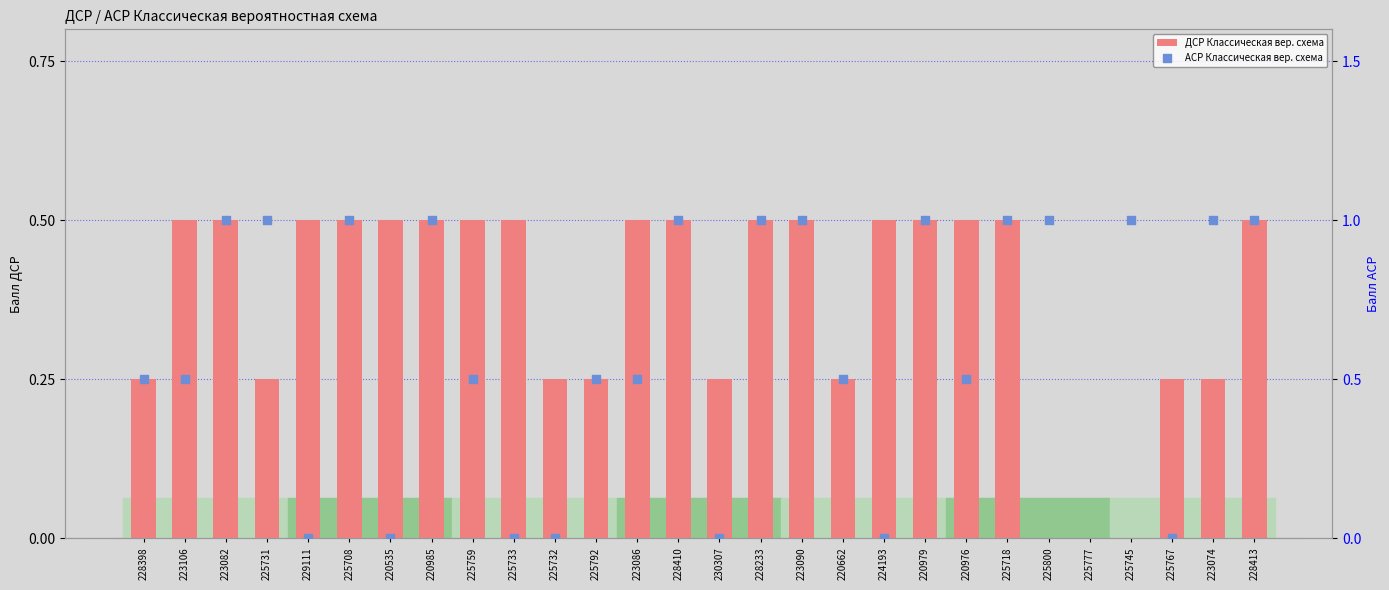

Which series has the largest total across all categories?

ДСР Классическая вер. схема